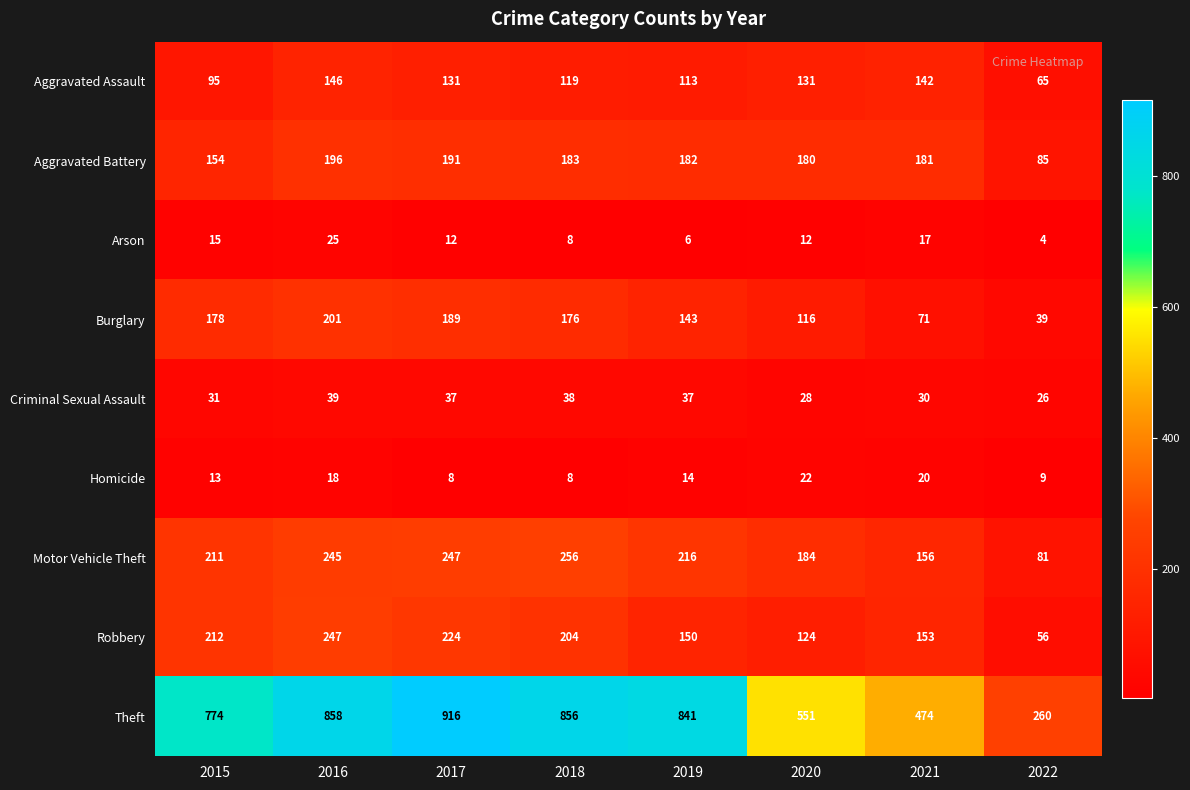

Rank the series by their maximum value, from lowest to highest.

Homicide, Arson, Criminal Sexual Assault, Aggravated Assault, Aggravated Battery, Burglary, Robbery, Motor Vehicle Theft, Theft